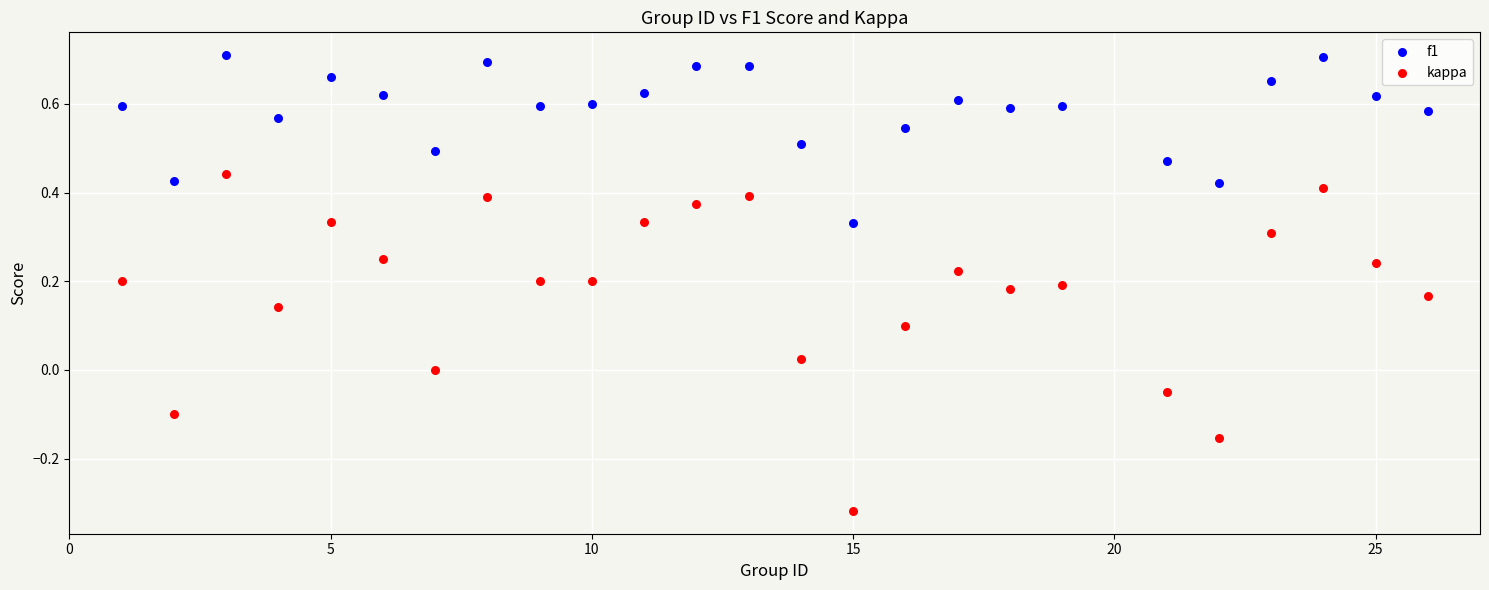

Across all data points, what is the range of X values (max minus min)?

25.0